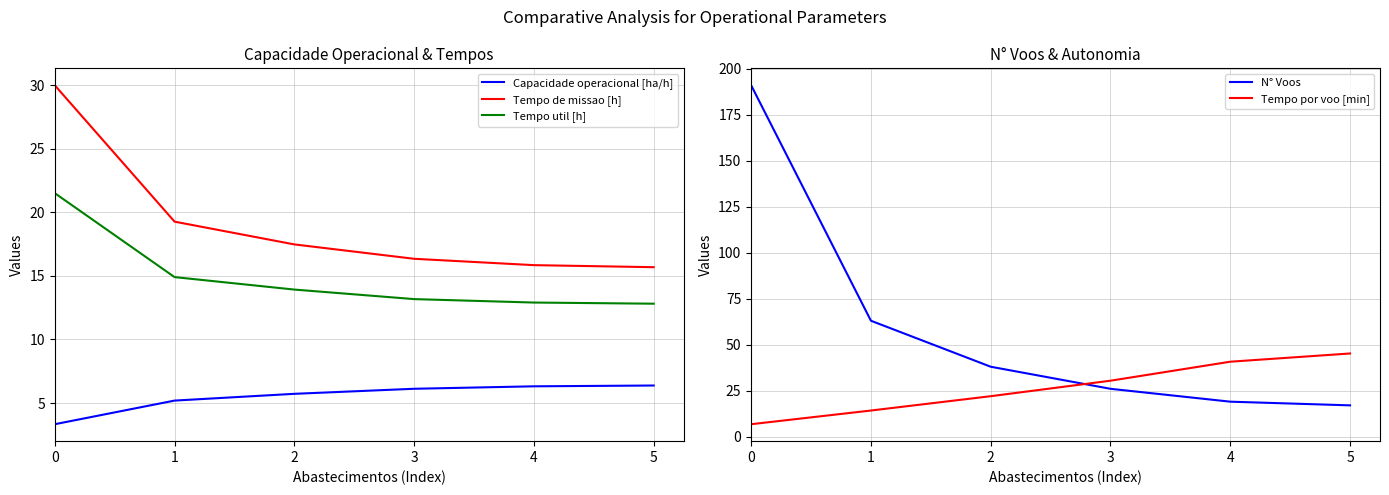

What is the sum of the Capacidade operacional [ha/h] values at 2 and 1?

10.9